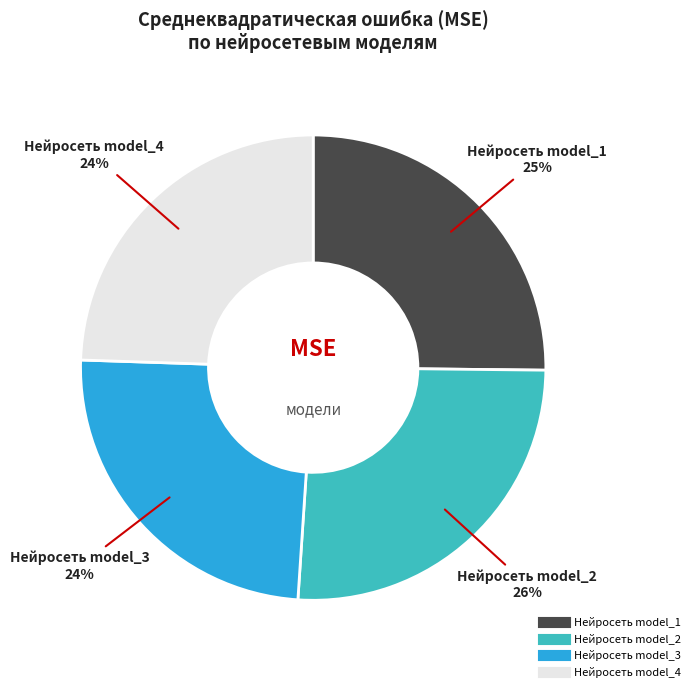

Does Нейросеть model_4 represent more than half of the total?

No